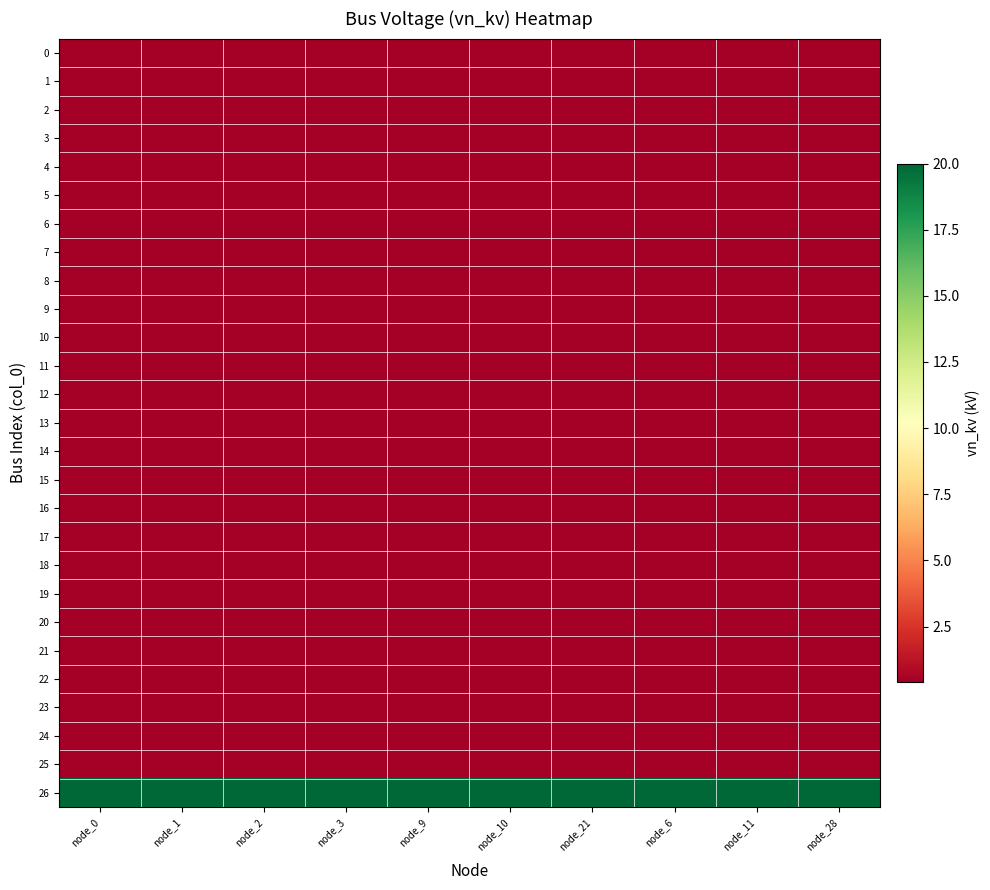

What is the smallest value displayed?

0.4